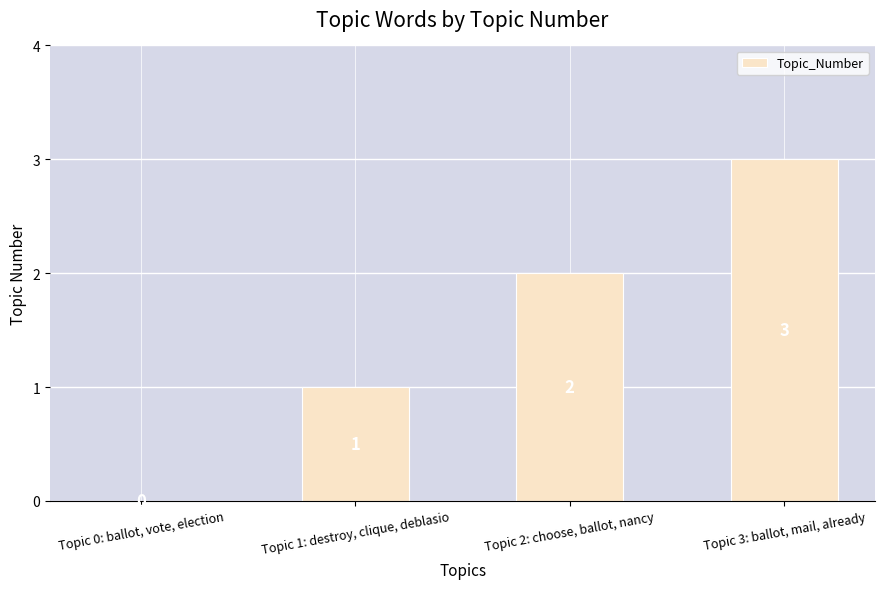

What is the maximum value shown in the chart?

3